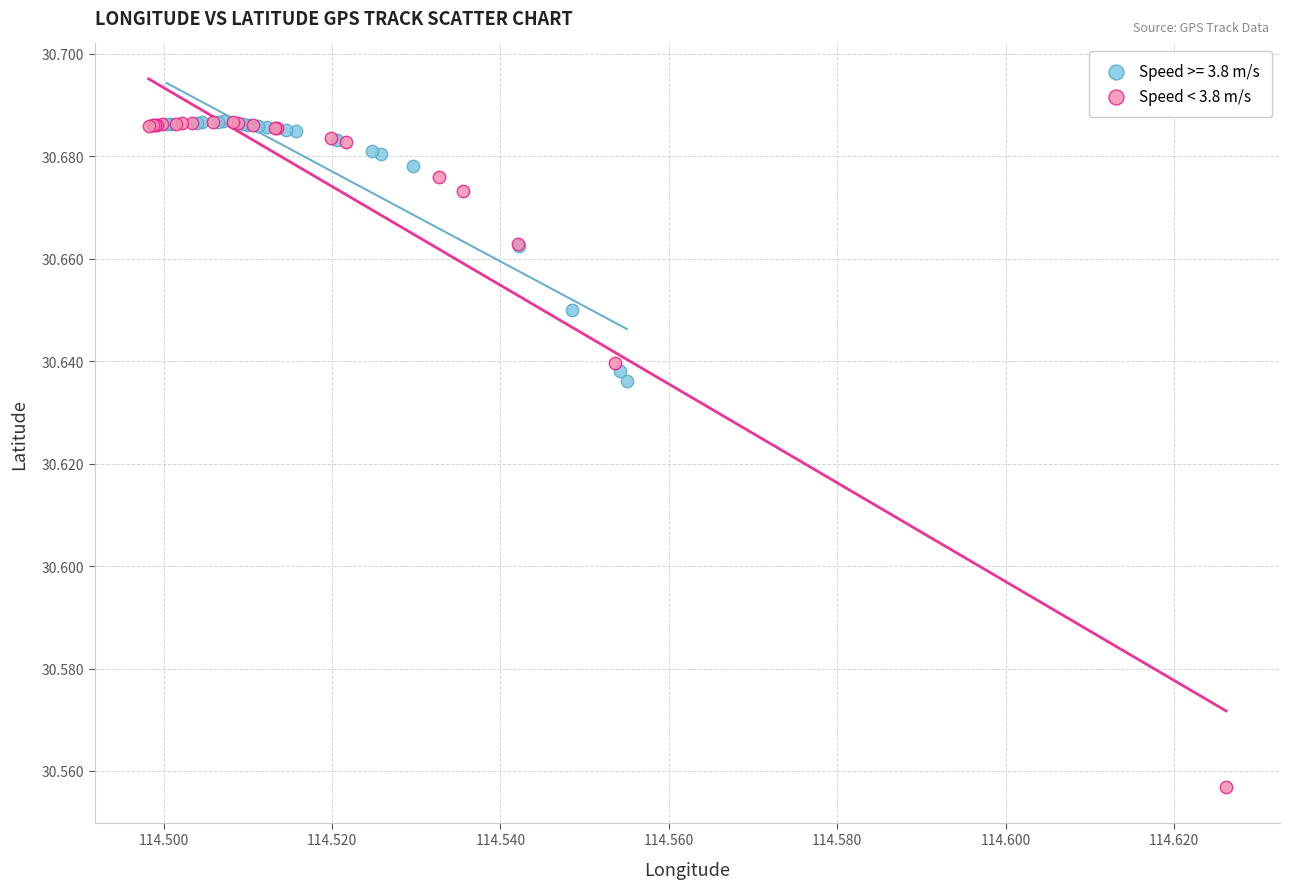

Which series reaches the minimum Y coordinate?

Speed < 3.8 m/s